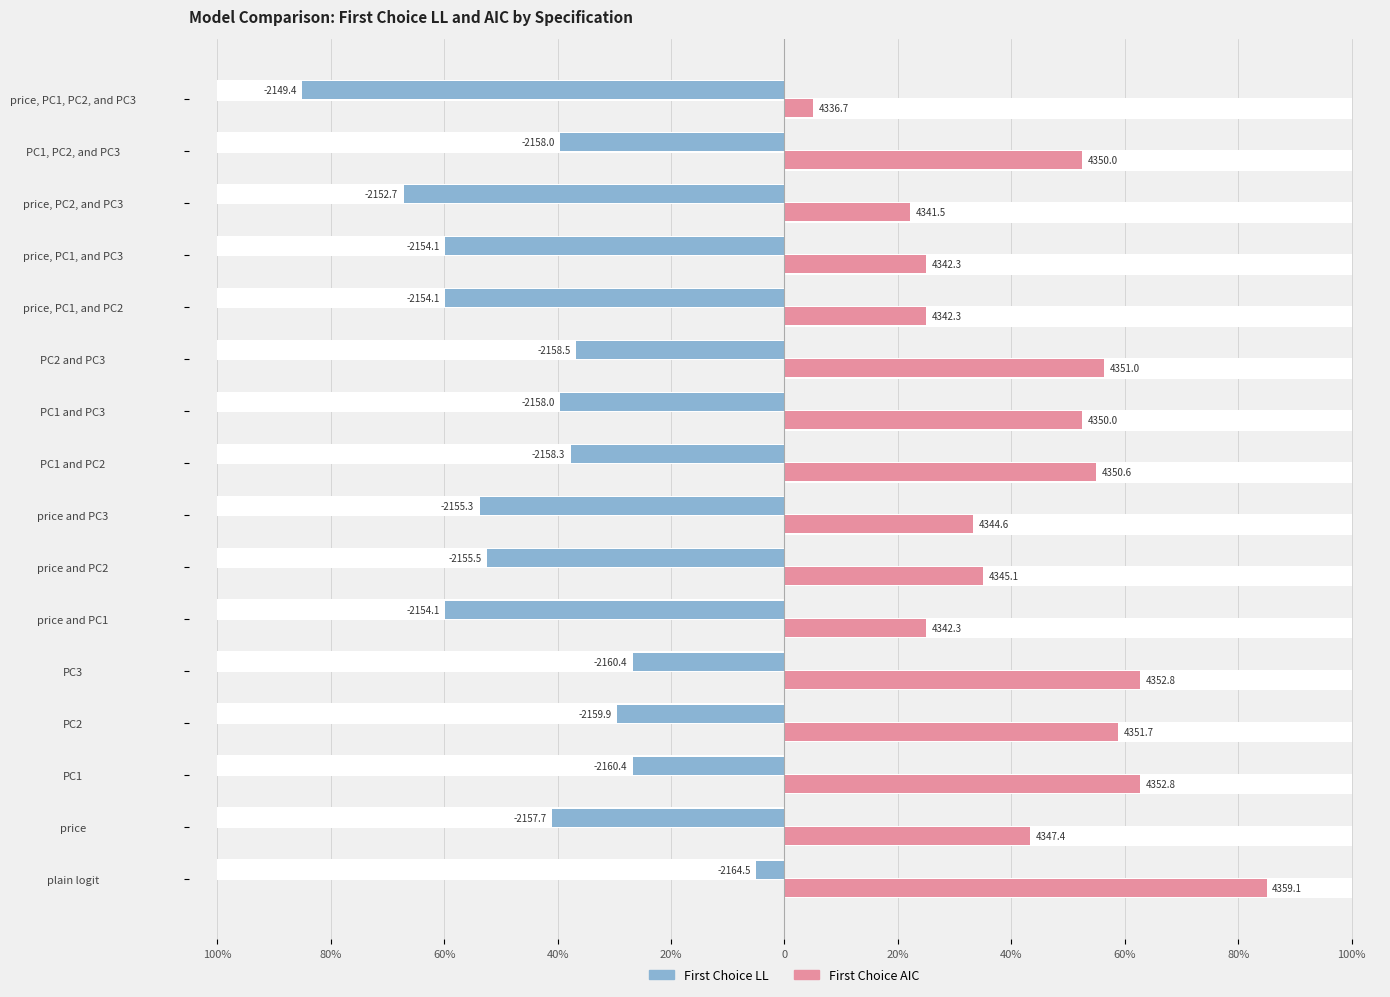

The First Choice AIC series shows 33.2 at price and PC3. True or false?

True